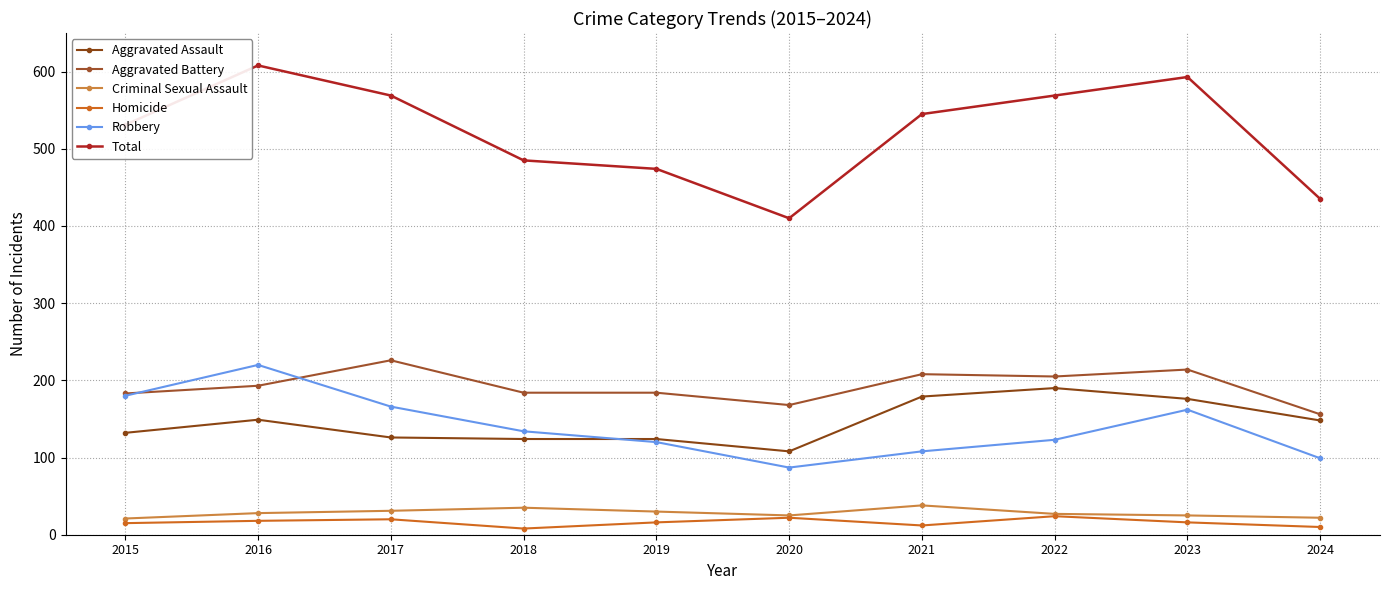

List the series in order of their peak value, lowest first.

Homicide, Criminal Sexual Assault, Aggravated Assault, Robbery, Aggravated Battery, Total